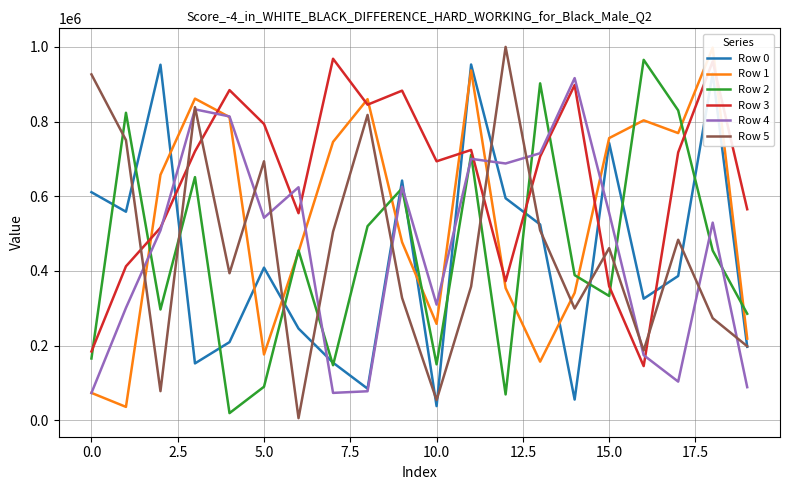

How many interior local peaks does the Row 0 series have?

6